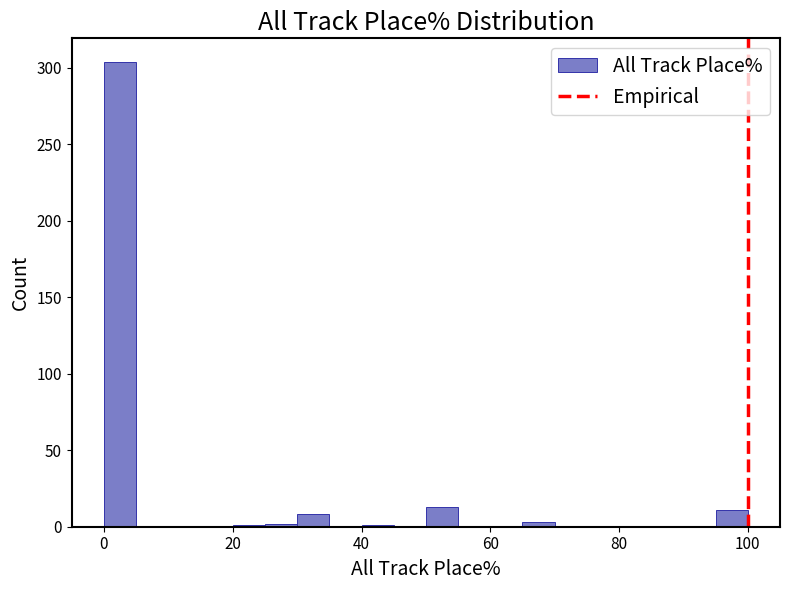

Read against the x-axis, roughly where is the centre of the tallest bar?

2